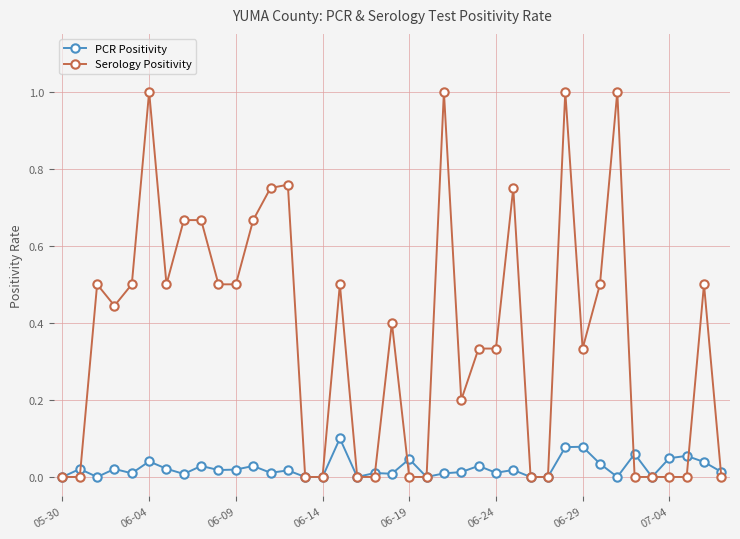

After their last crossing, which series has the higher values: Serology Positivity or PCR Positivity?

PCR Positivity